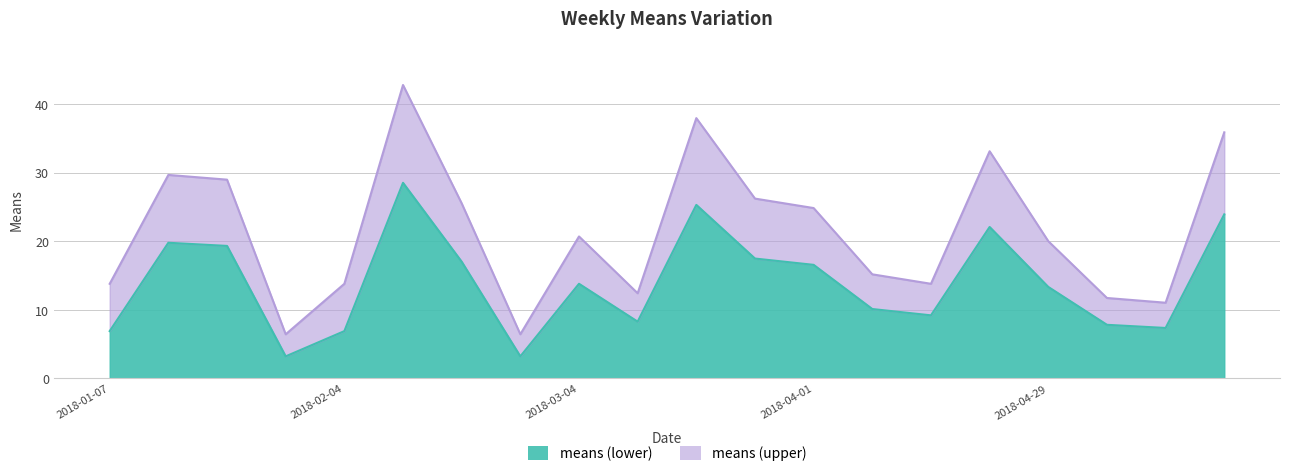

What are all the series names shown in the legend?

means (lower), means (upper)